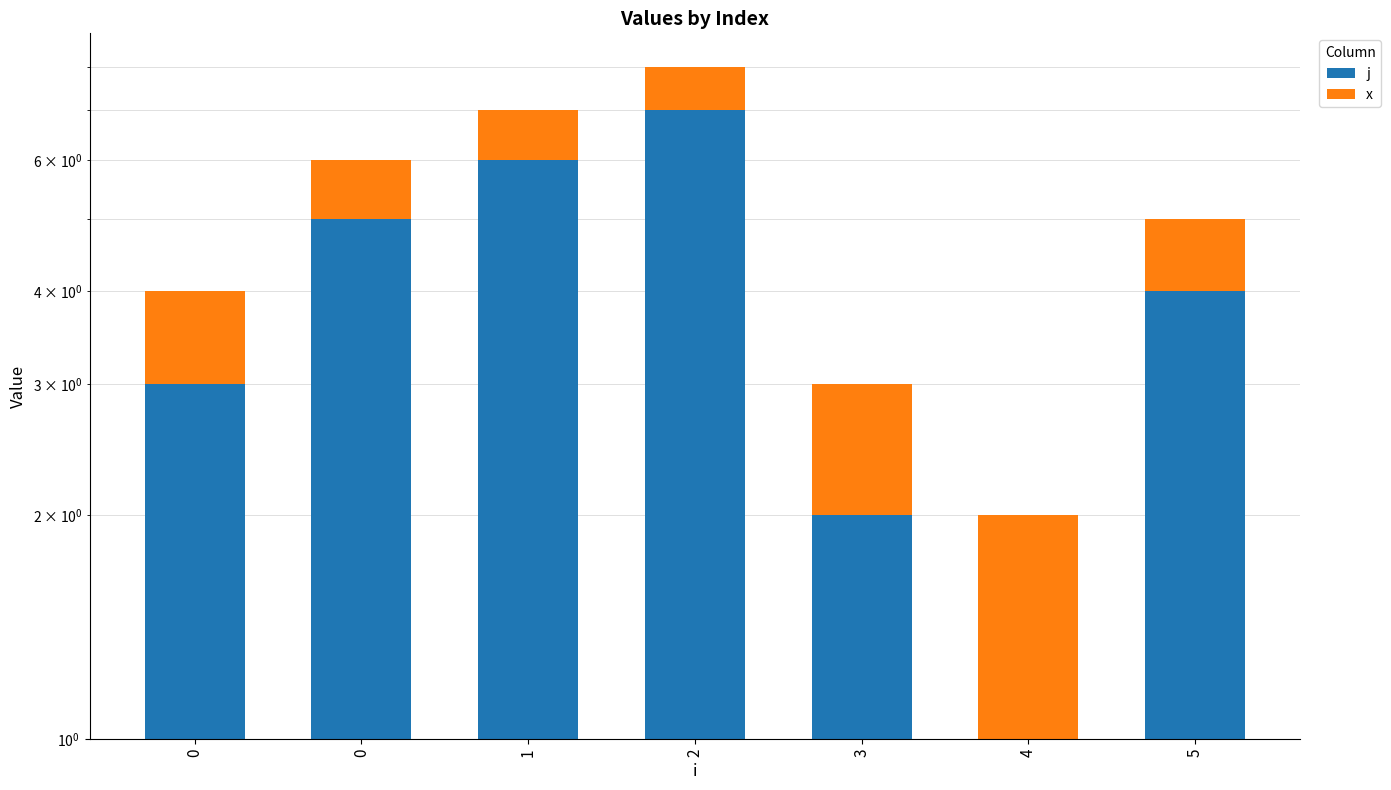

Which label corresponds to the smallest value in the chart?

4